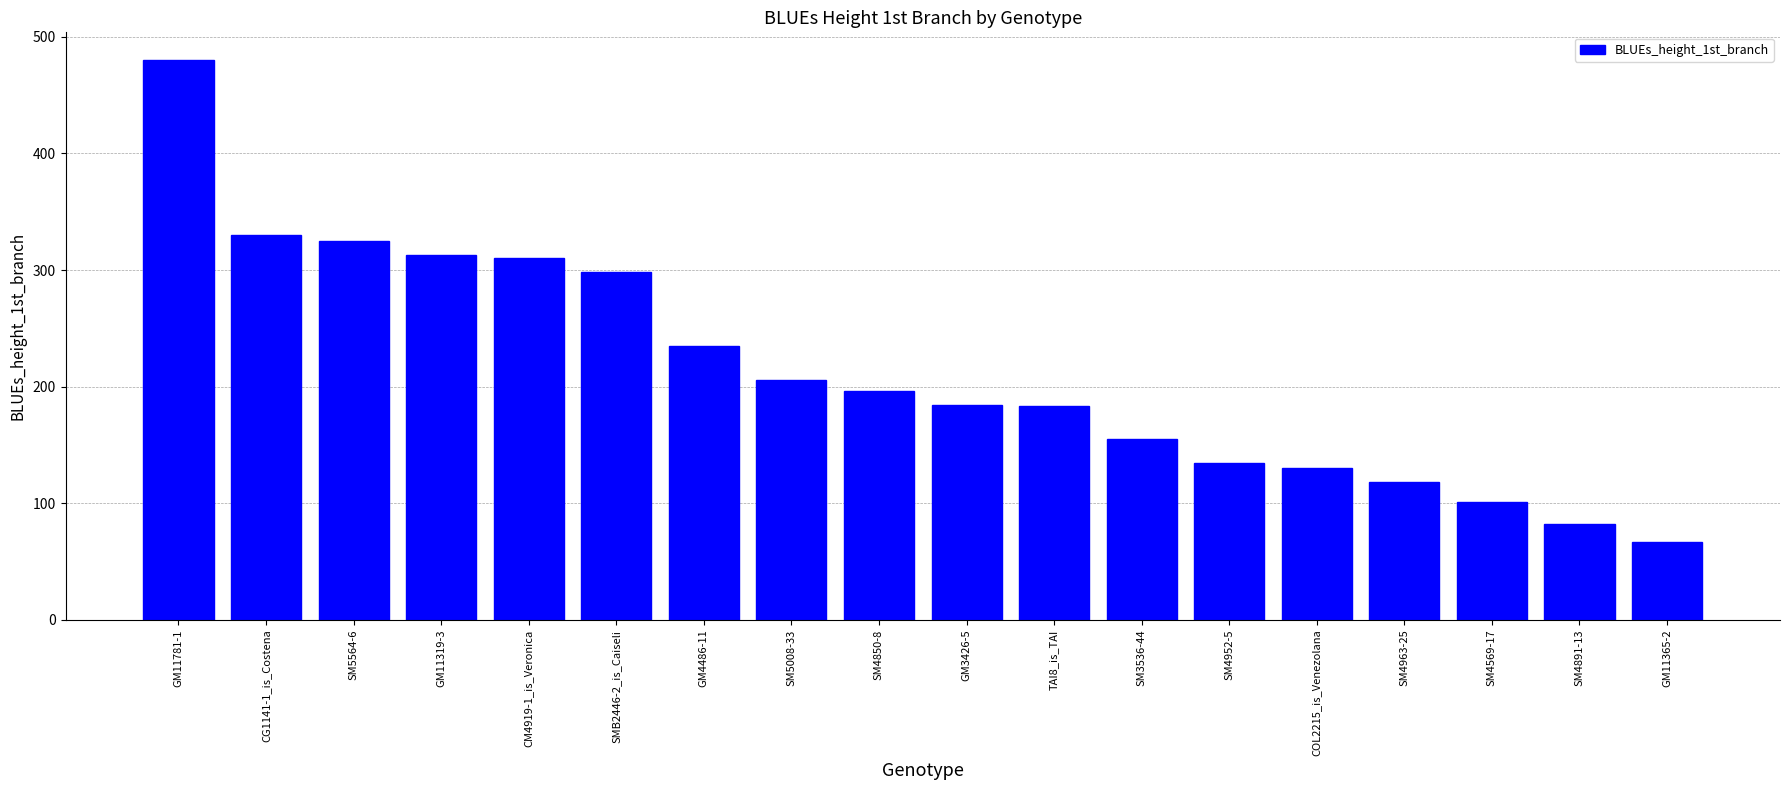

At which label is the value closest to 273?

SMB2446-2_is_Caiseli